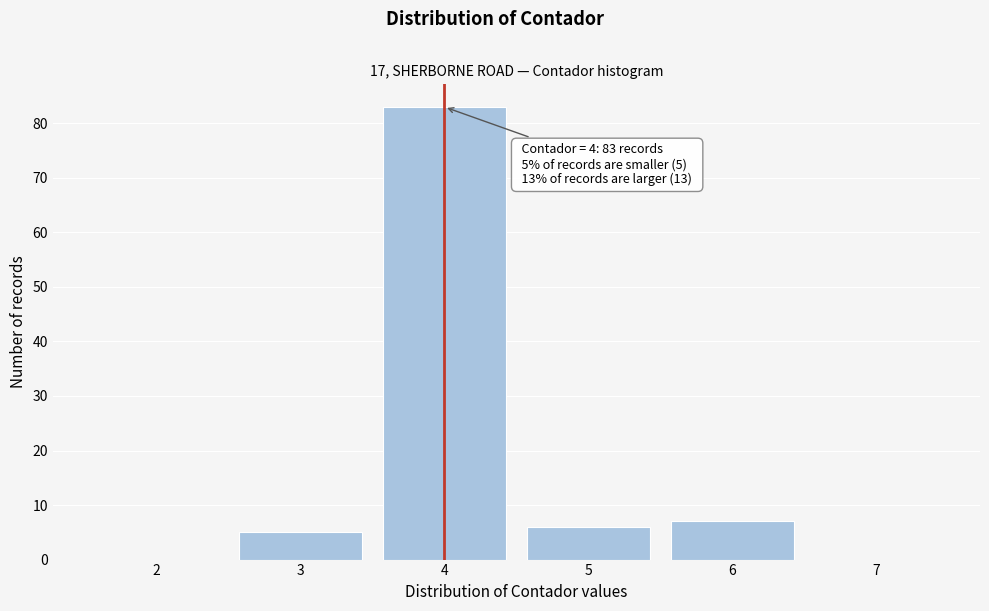

Reading right to left, transcribe all the data shown in this chart.

7=0	6=7	5=6	4=83	3=5	2=0